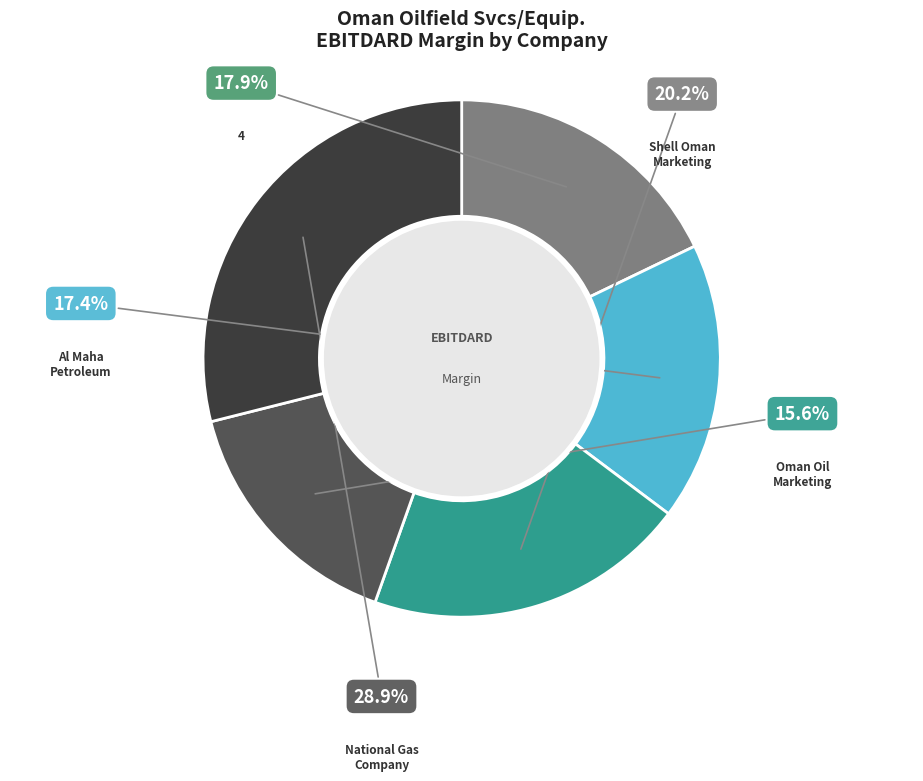

How many segments does this pie chart have?

5